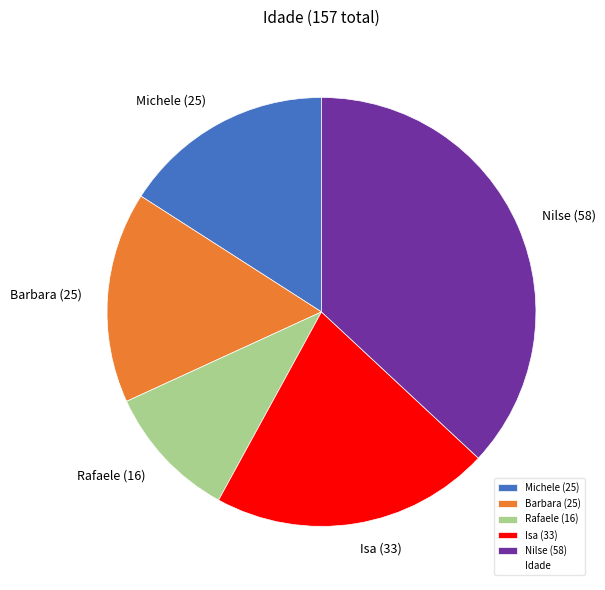

Is there a majority slice in this chart?

No